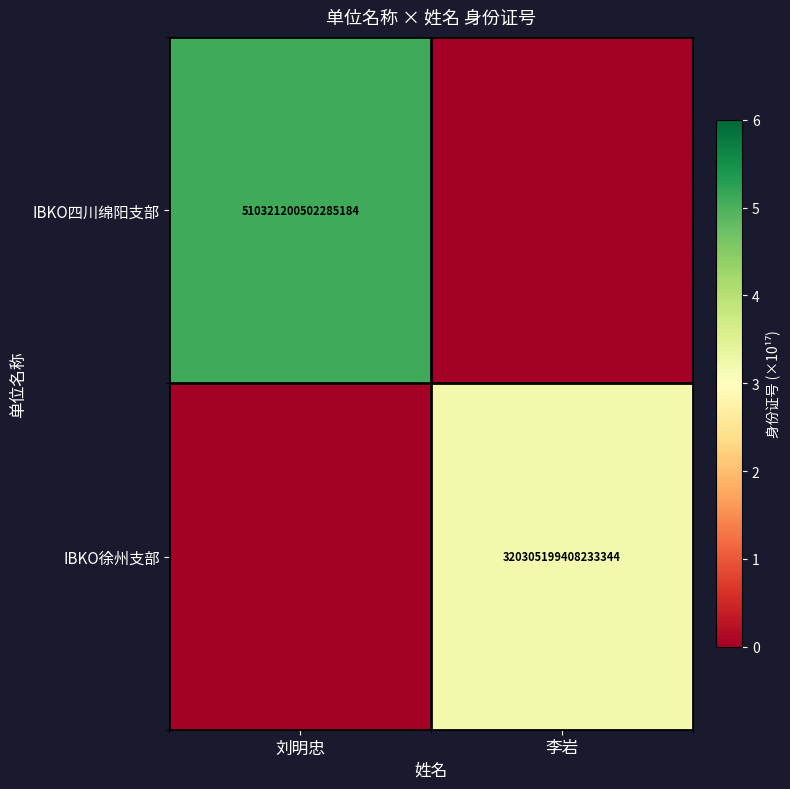

How many data points does each series have?

2